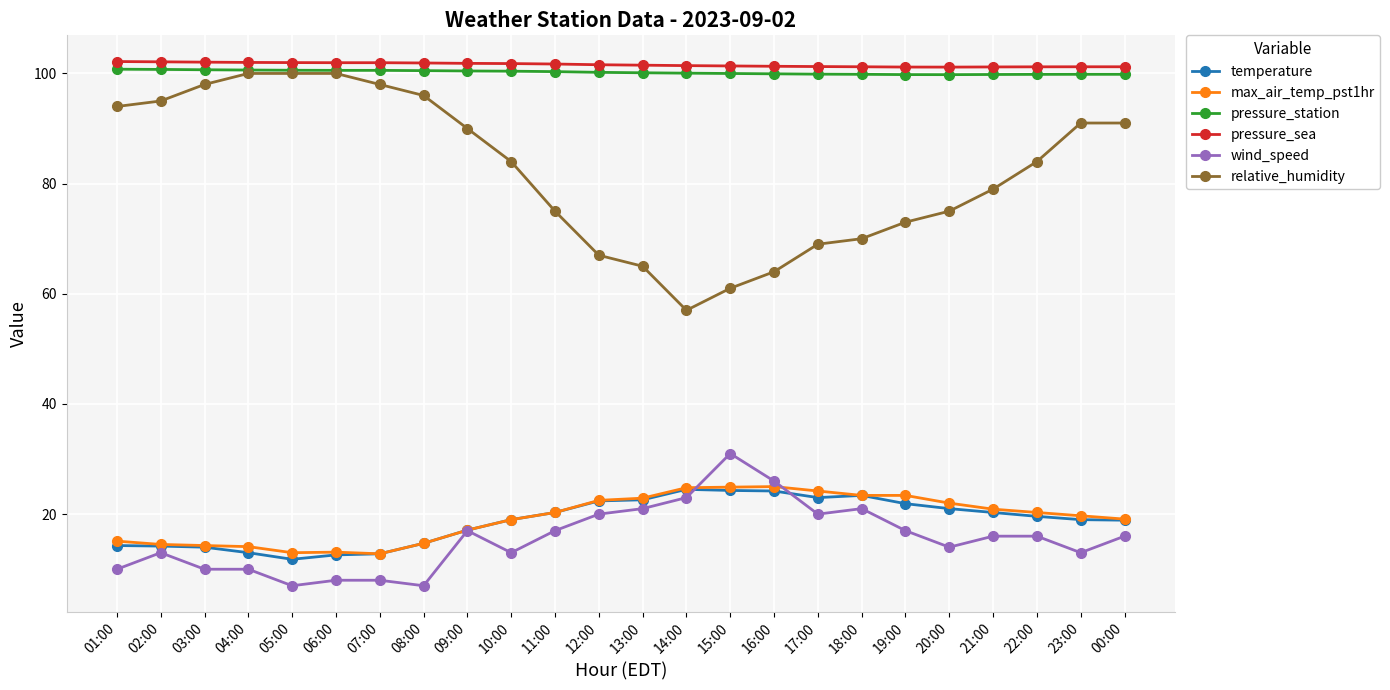

Does the chart display data point markers on the line(s)?

Yes